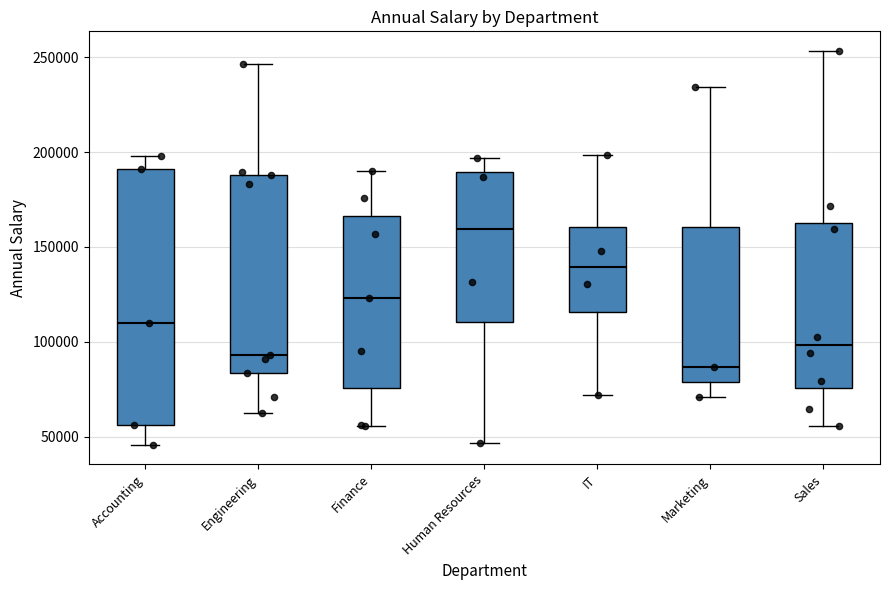

Which box has the lowest median line?

Marketing